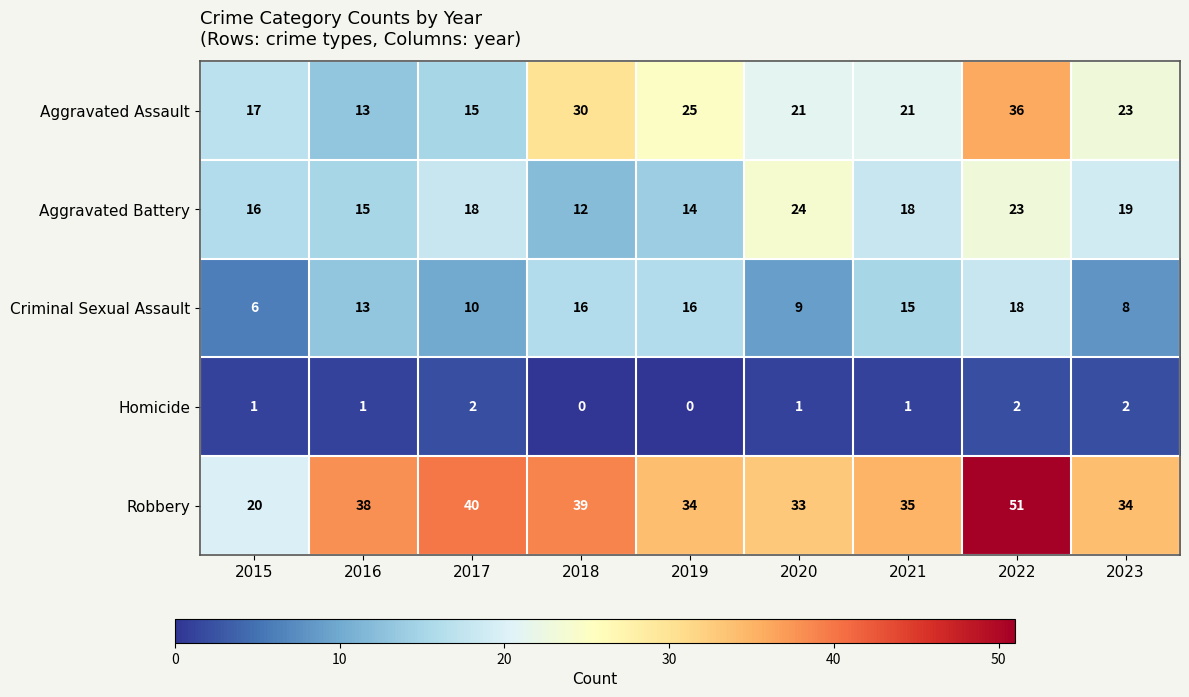

The value of Criminal Sexual Assault at 2020 is 9. True or false?

True